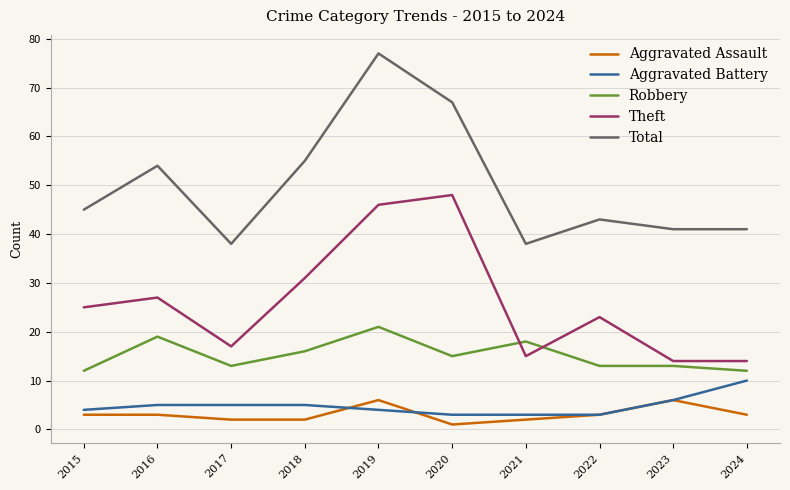

Which series has the widest spread of values?

Total